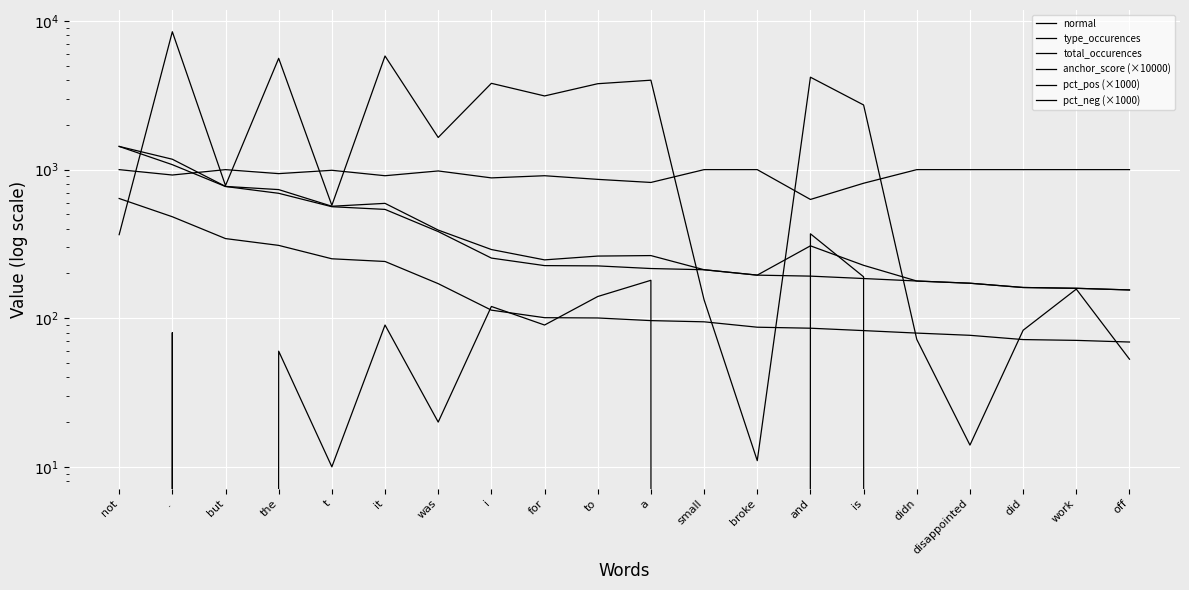

At which category does the chart reach its peak across all series?

.